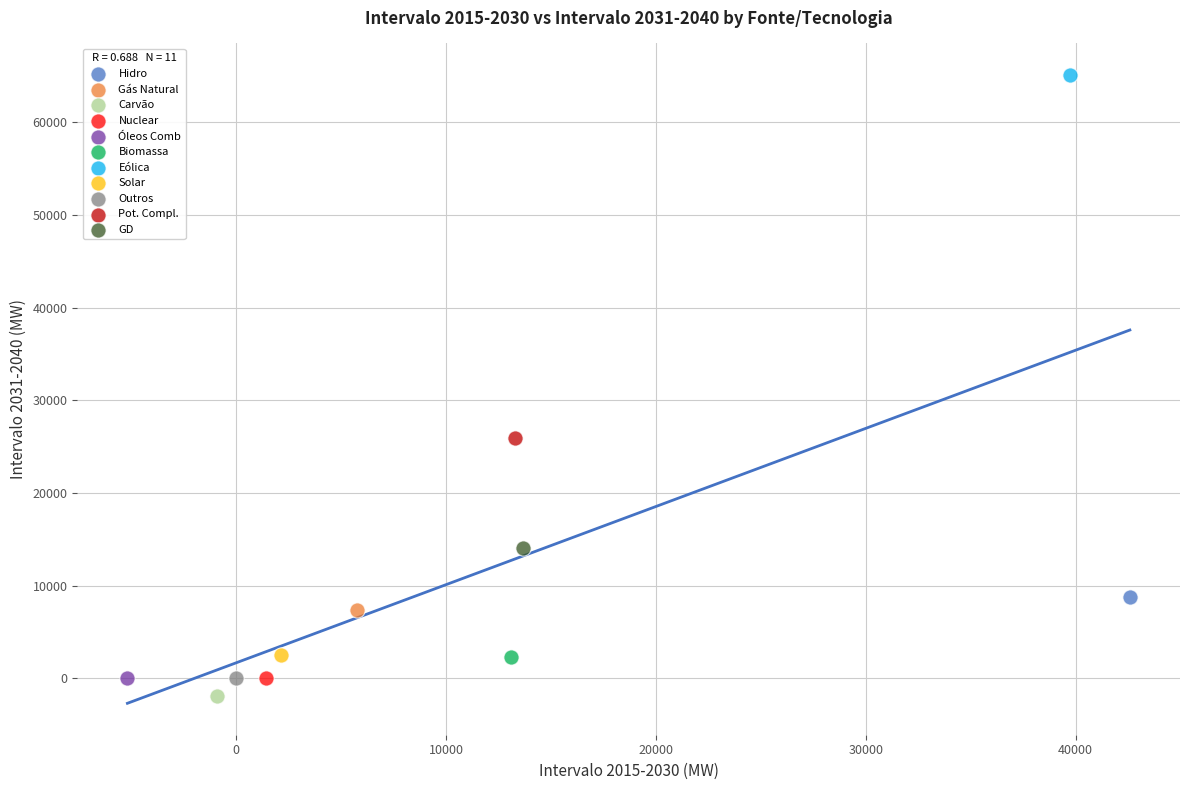

Which series contains the highest Y value?

Eólica